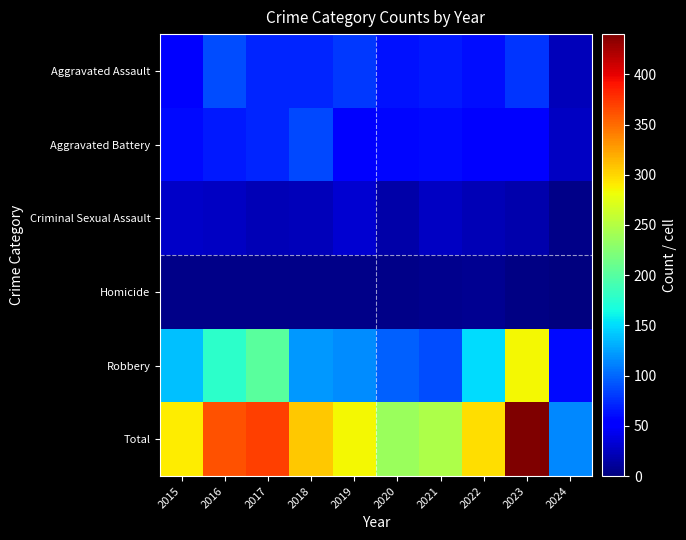

Reading left to right, list all the values displayed in this chart.

Aggravated Assault: 2015=56	2016=88	2017=72	2018=72	2019=80	2020=62	2021=66	2022=61	2023=79	2024=24
Aggravated Battery: 2015=60	2016=66	2017=71	2018=86	2019=53	2020=57	2021=60	2022=56	2023=56	2024=26
Criminal Sexual Assault: 2015=29	2016=26	2017=22	2018=24	2019=31	2020=16	2021=26	2022=21	2023=18	2024=4
Homicide: 2015=5	2016=4	2017=4	2018=4	2019=4	2020=5	2021=6	2022=7	2023=3	2024=1
Robbery: 2015=139	2016=178	2017=202	2018=121	2019=116	2020=97	2021=88	2022=151	2023=284	2024=59
Total: 2015=289	2016=362	2017=371	2018=307	2019=284	2020=237	2021=246	2022=296	2023=440	2024=114